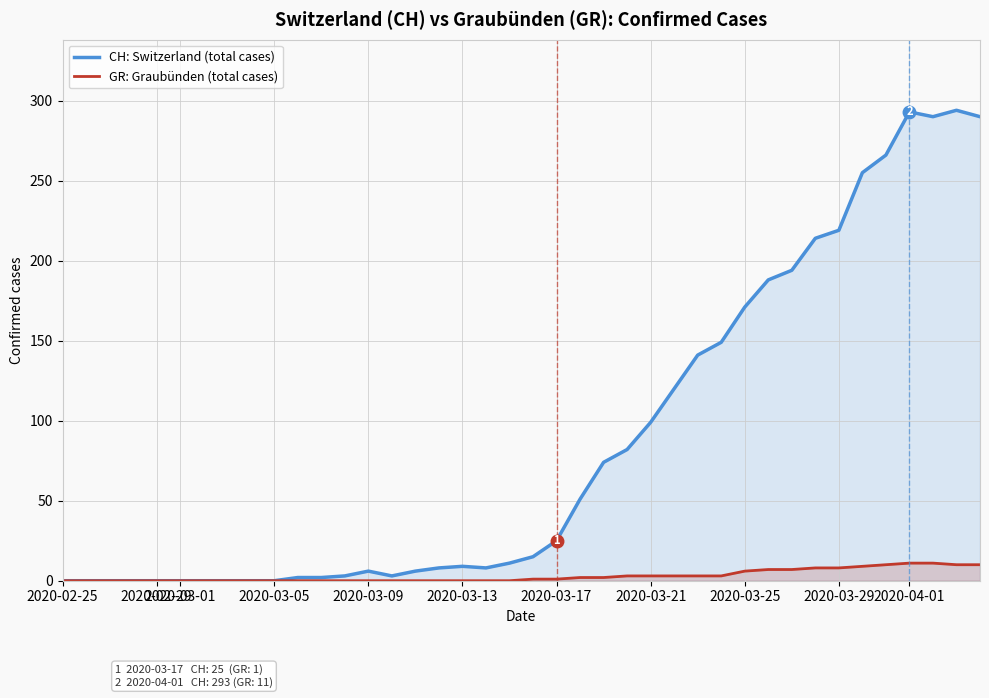

True or false: GR: Graubünden (total cases) has more than 1 points higher than both neighbors.

False